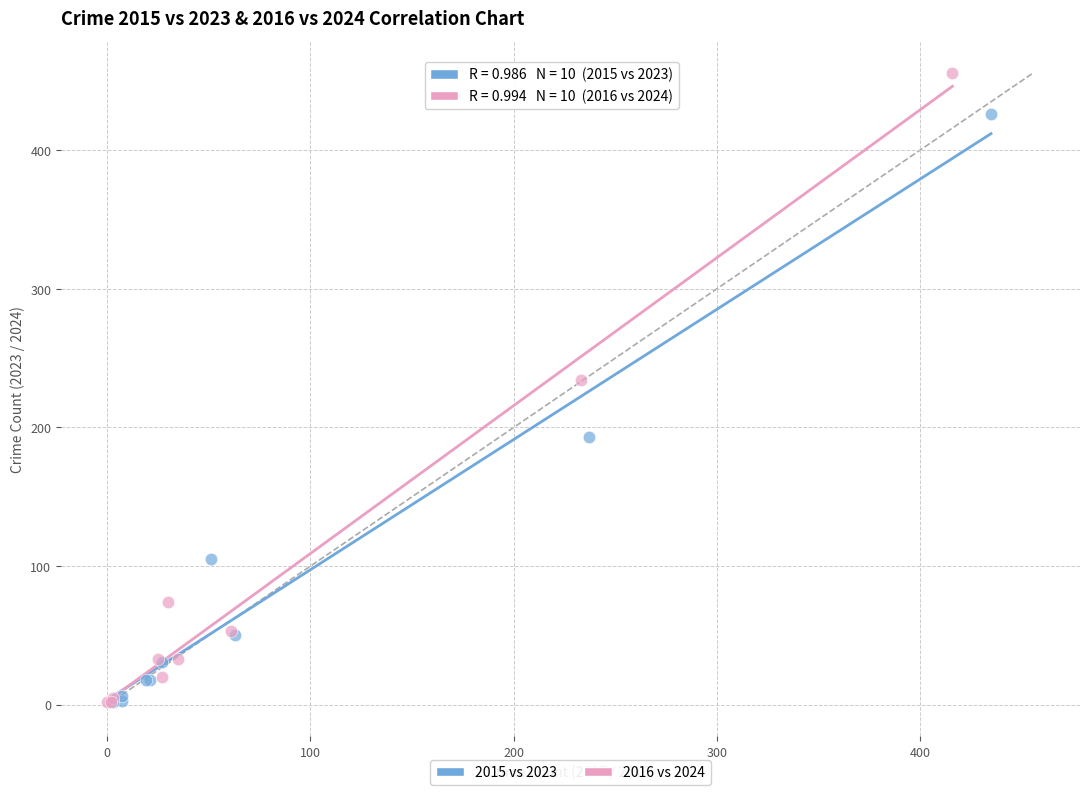

Which series has the largest Y range (max minus min)?

2016 vs 2024